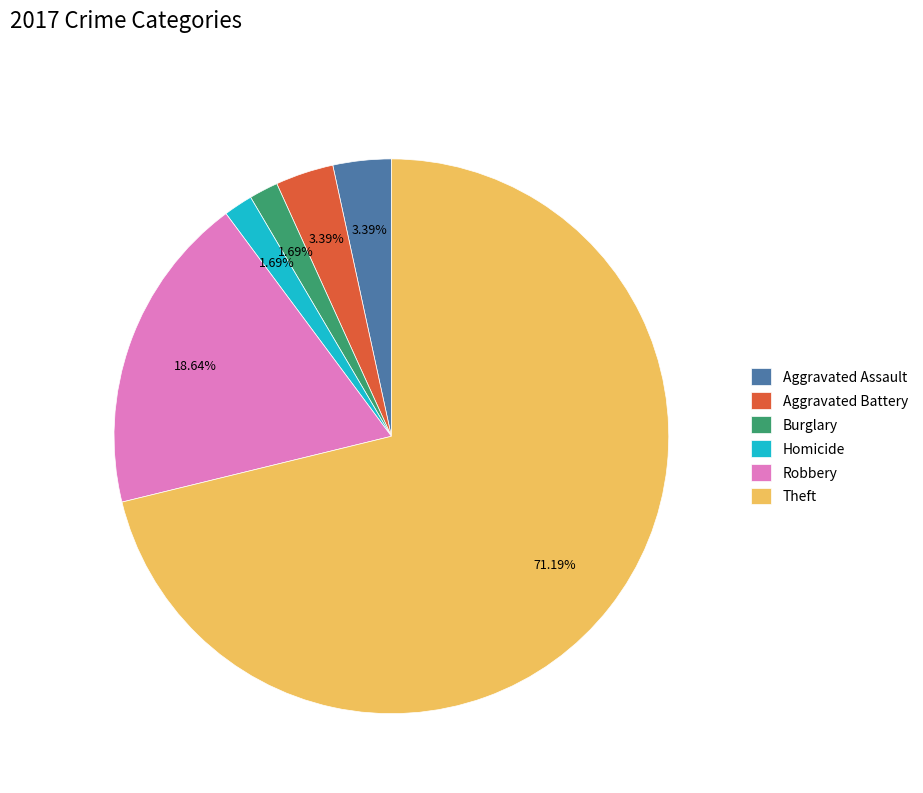

What percentage is the Homicide slice, to the nearest percent?

2%